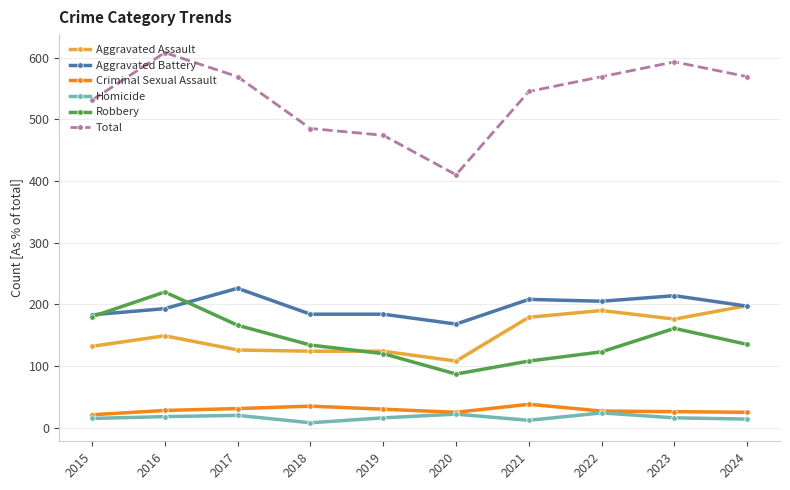

How many values in the Total series are below 569?

5